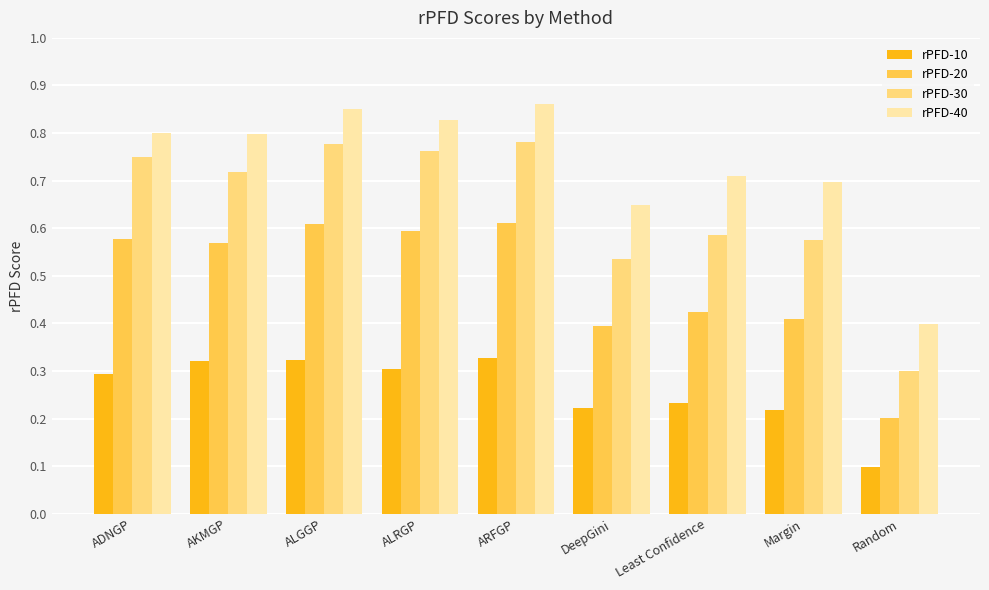

What is the total value across all series at AKMGP?

2.4